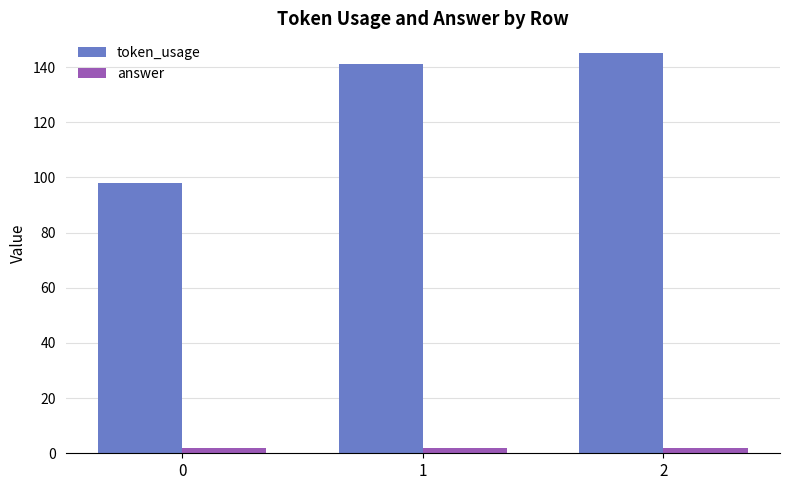

What are all the series names shown in the legend?

token_usage, answer